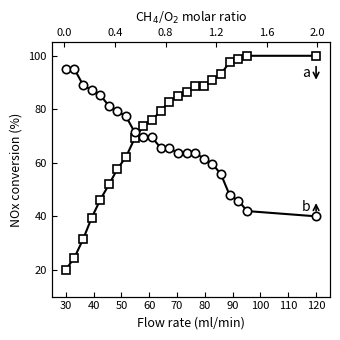

Does the chart have visible grid lines?

No